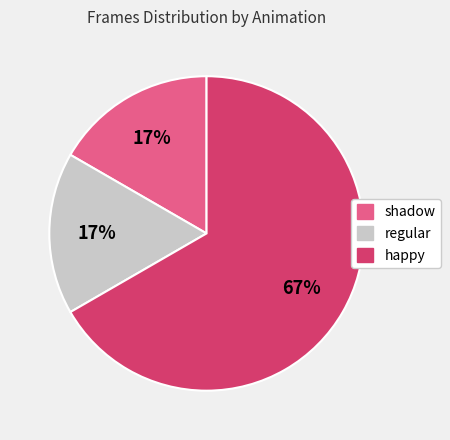

To the nearest percent, what percentage of the pie is regular?

17%